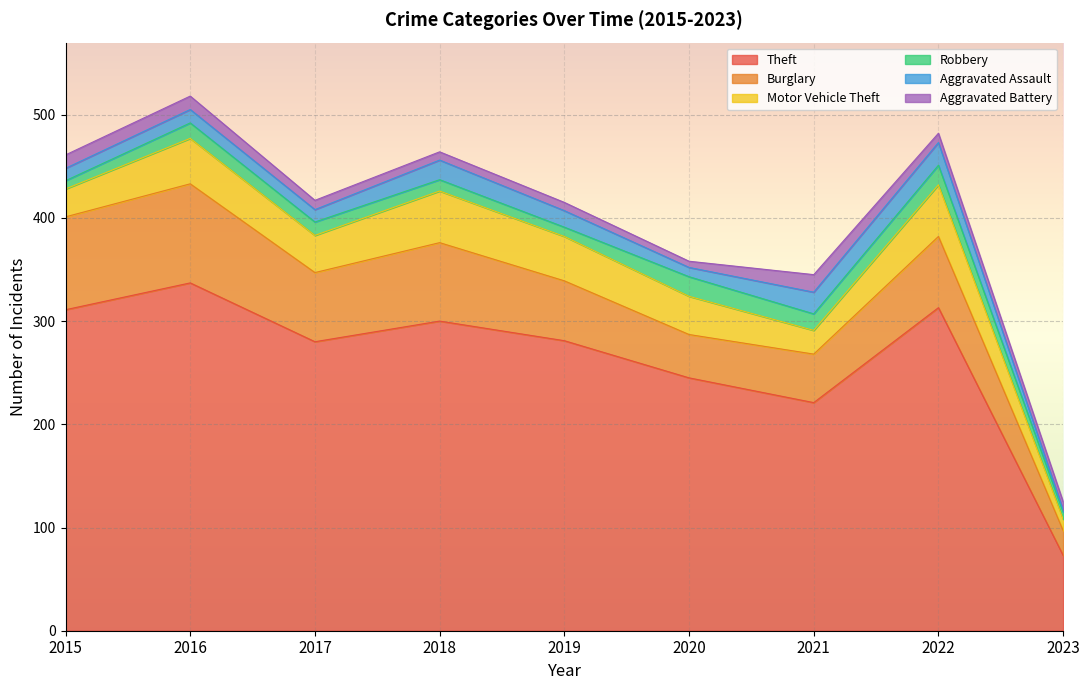

True or false: Robbery and Burglary intersect in this chart.

False